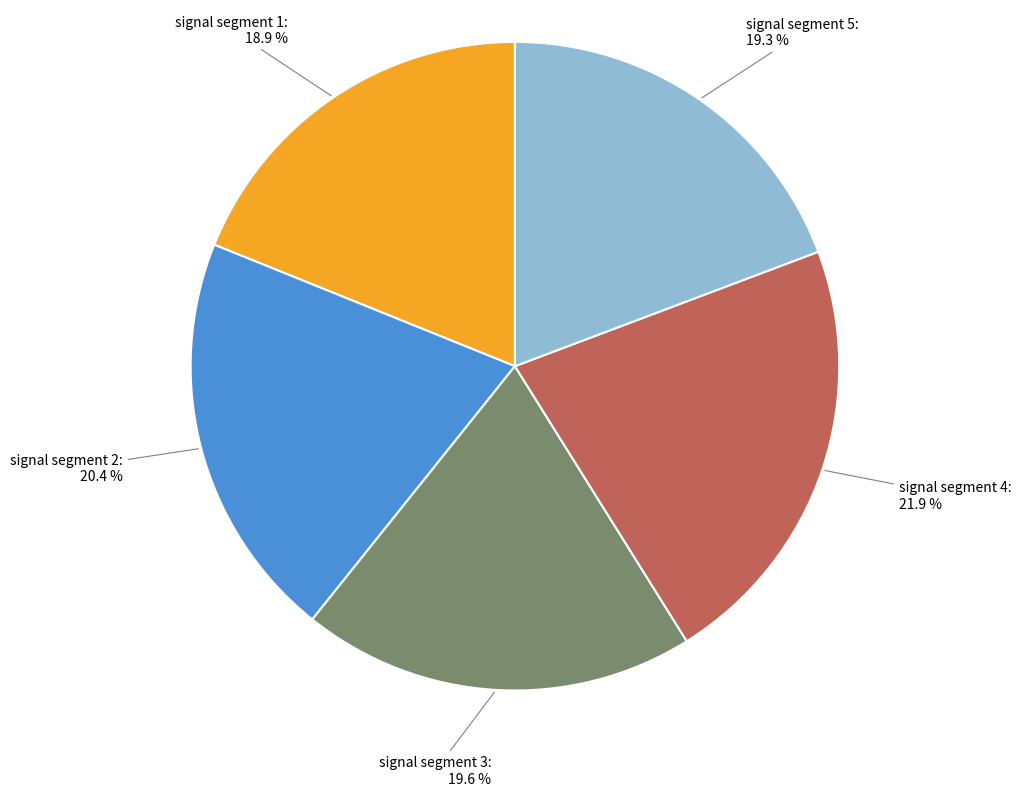

To the nearest percent, what percentage of the pie is signal segment 3?

20%